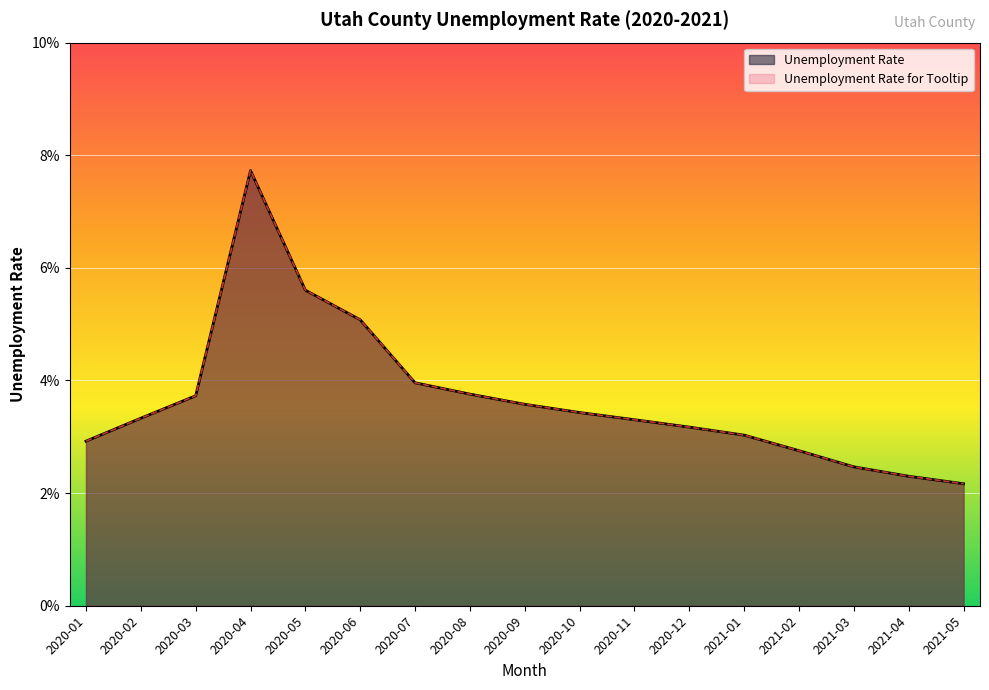

What are all the series names shown in the legend?

Unemployment Rate, Unemployment Rate for Tooltip